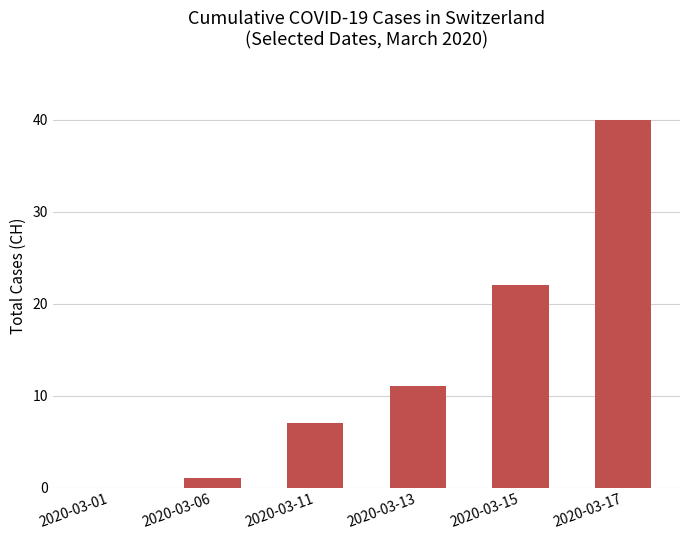

How many data points does each series have?

6